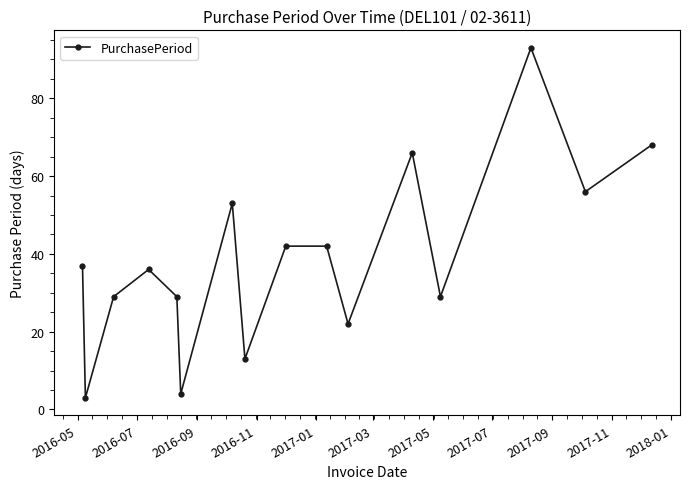

What is the greatest value displayed?

93